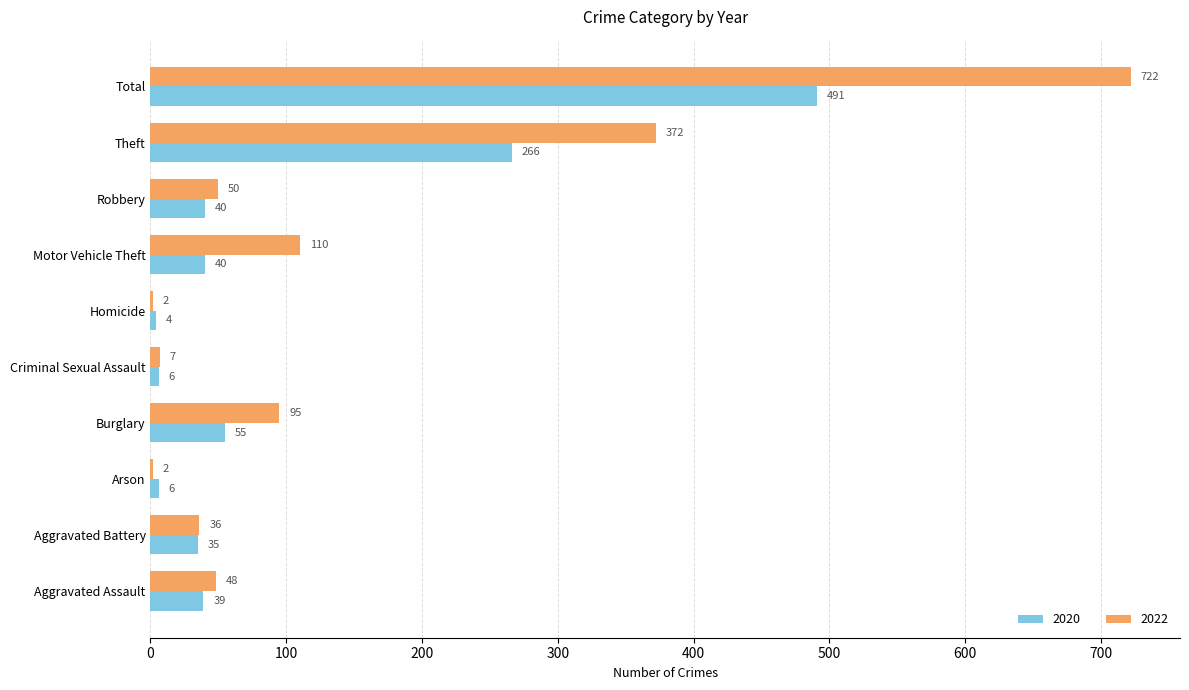

What are all the series names shown in the legend?

2020, 2022